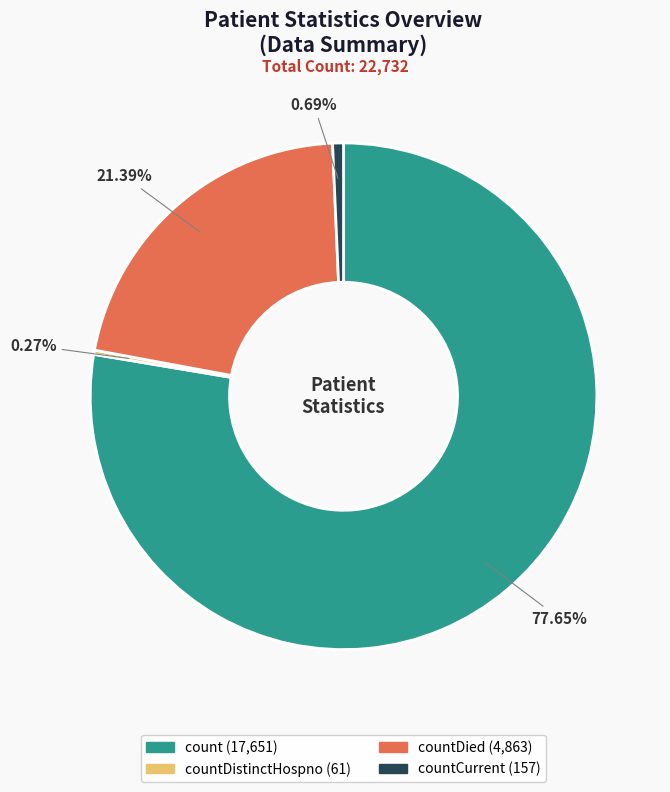

Does any single category account for the majority?

Yes